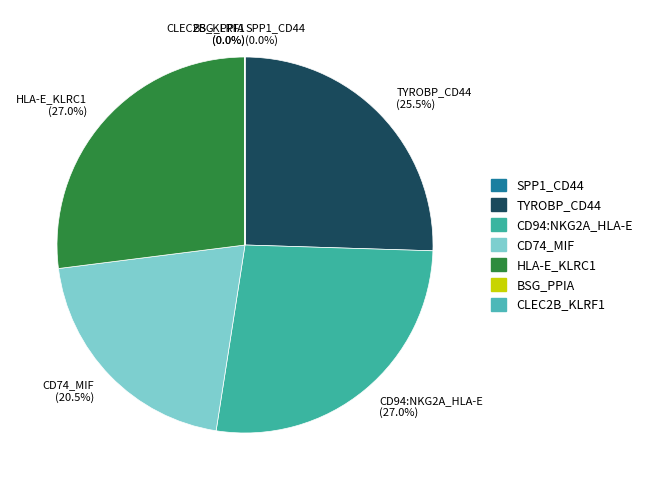

The TYROBP_CD44 slice represents 32% of the pie. True or false?

False